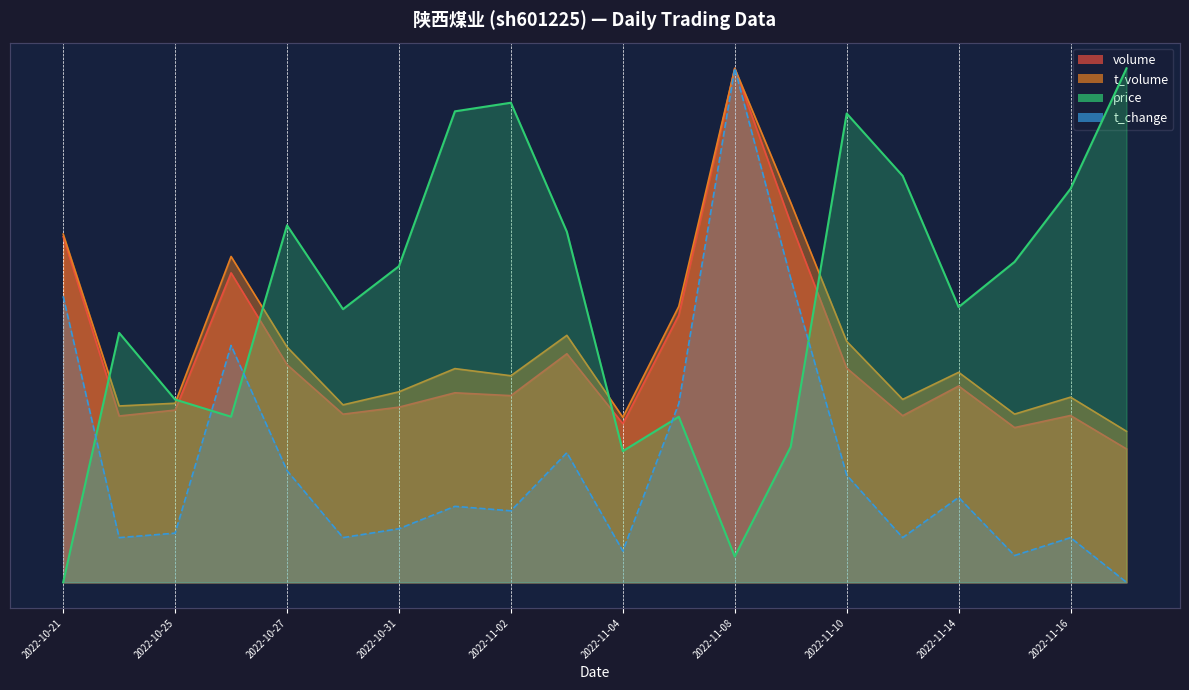

At which category is the sum across all series the highest?

2022-11-08